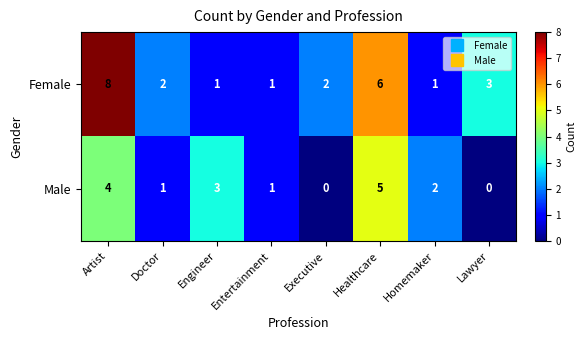

List the series in order of their overall mean, highest first.

Female, Male